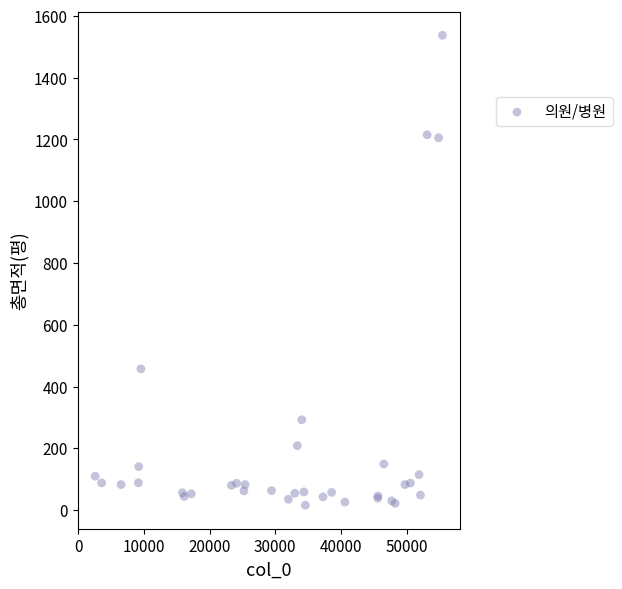

What Y value in the scatter plot is closest to 776?

457.2